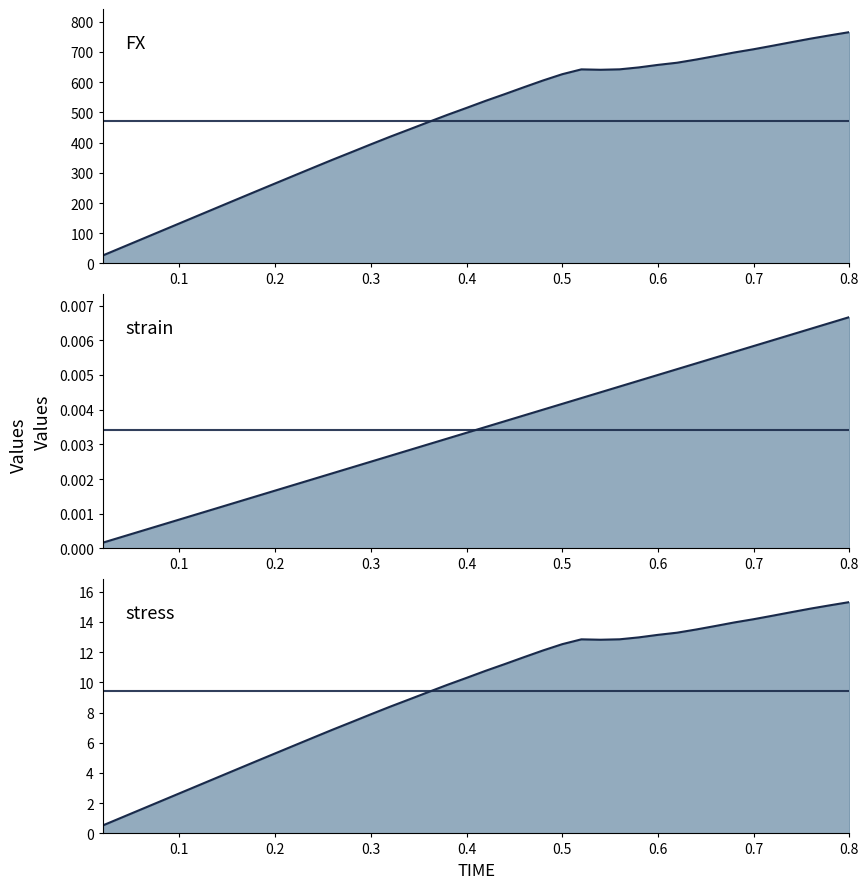

At which label does strain reach its peak?

0.8